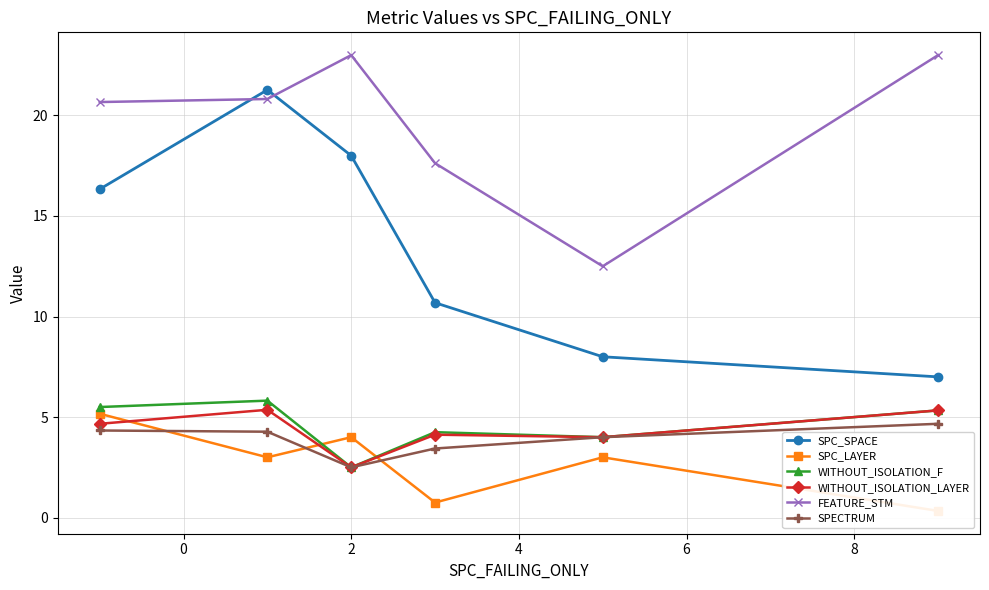

What is the value of the WITHOUT_ISOLATION_F point at the 3rd from the left?

2.5